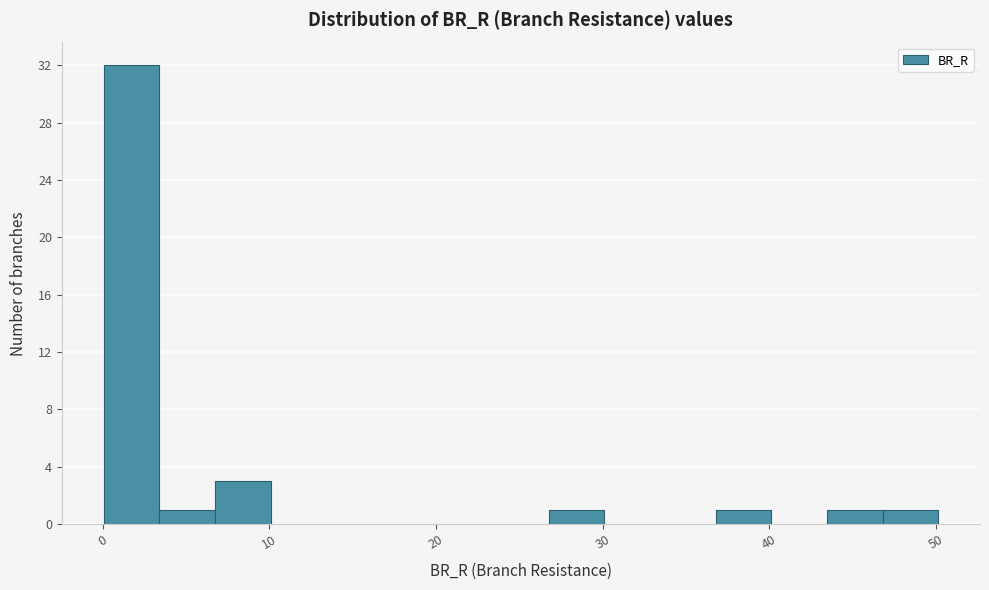

Read against the x-axis, roughly where is the centre of the tallest bar?

2